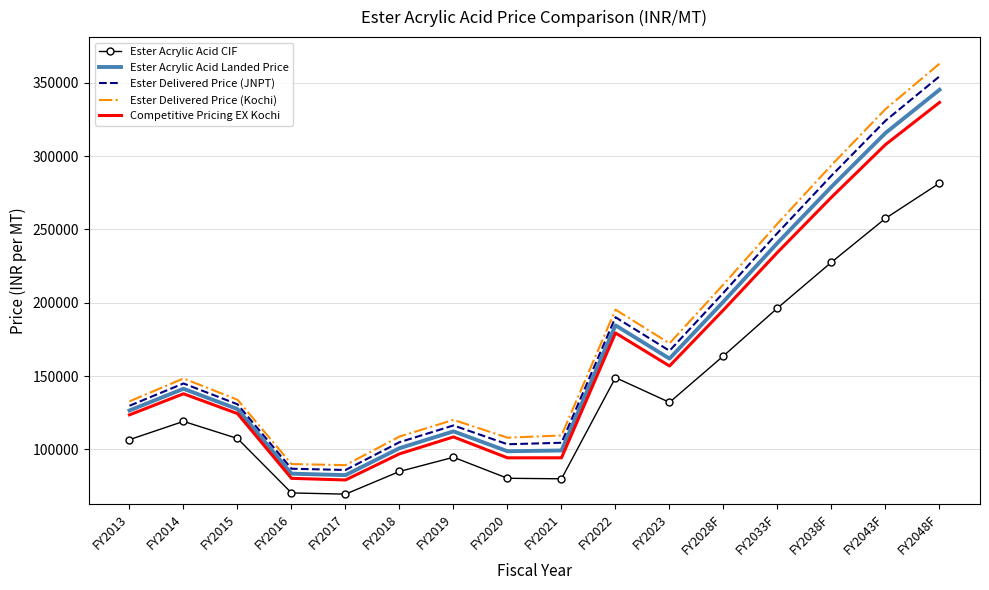

At which label is Ester Acrylic Acid CIF closest to 175505?

FY2028F